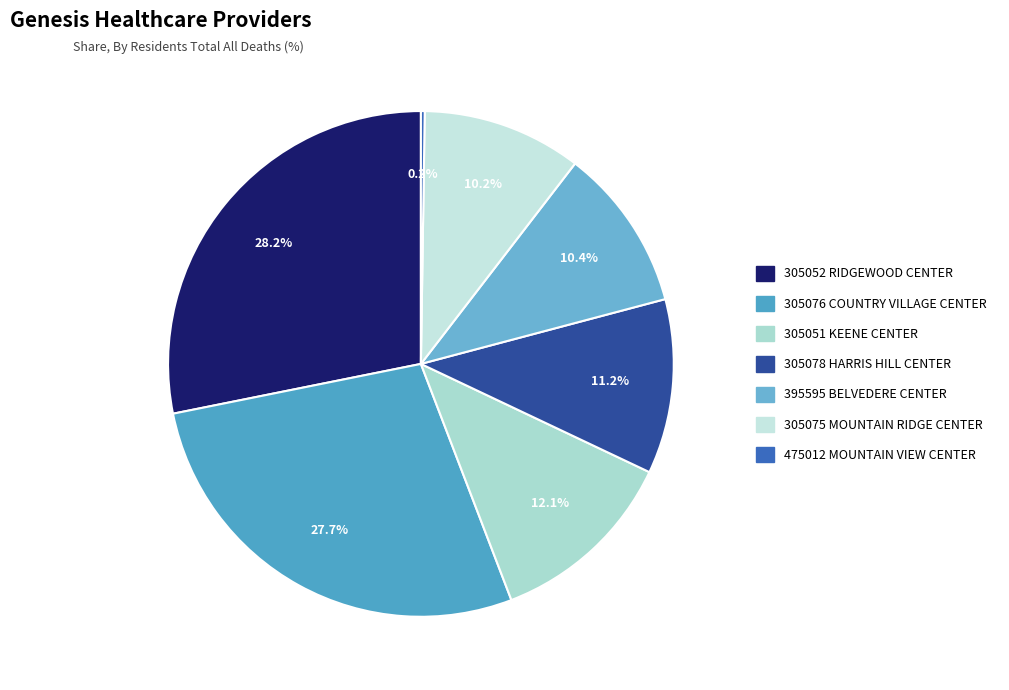

Which category has the biggest portion of the pie?

305052
RIDGEWOOD CENTER